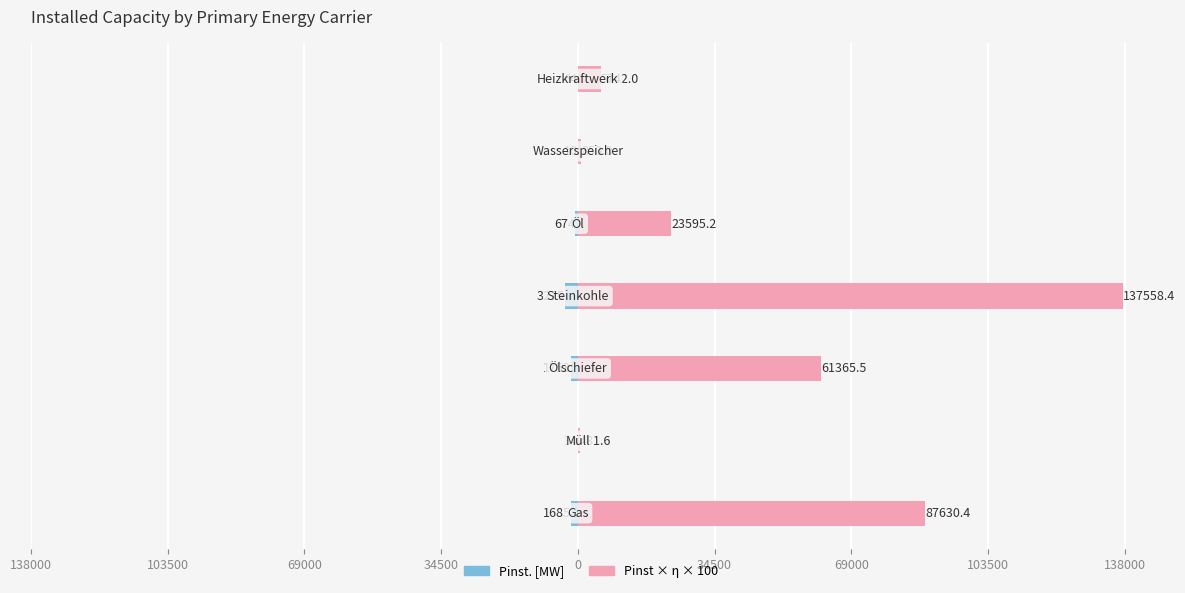

Reading left to right, list all the values displayed in this chart.

Pinst. [MW]: 138000=-1685.2	103500=-34.4	69000=-1753.3	34500=-3275.2	0=-674.1	34500=-10.0	69000=-63.8
Eff. Output (Pinst×η×100): 138000=87630.4	103500=481.6	69000=61365.5	34500=137558.4	0=23595.2	34500=850.0	69000=5742.0